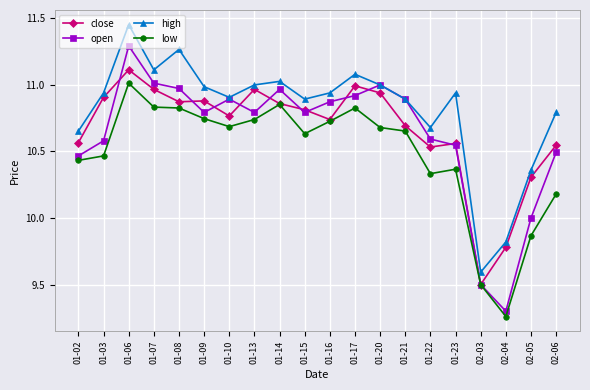

What is the lowest value of the high series?

9.6